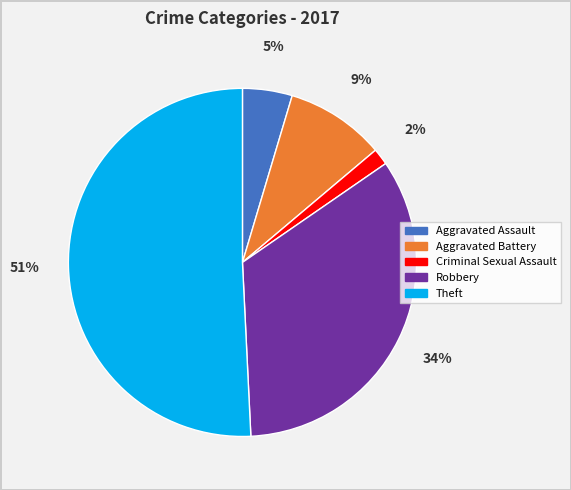

To the nearest percent, what percentage of the pie is Criminal Sexual Assault?

2%